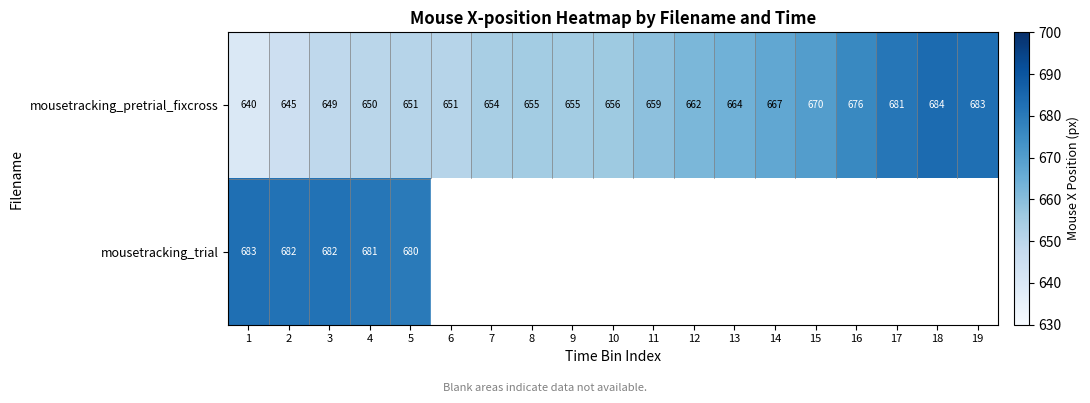

Where is mousetracking_pretrial_fixcross nearest to the value 662?

12